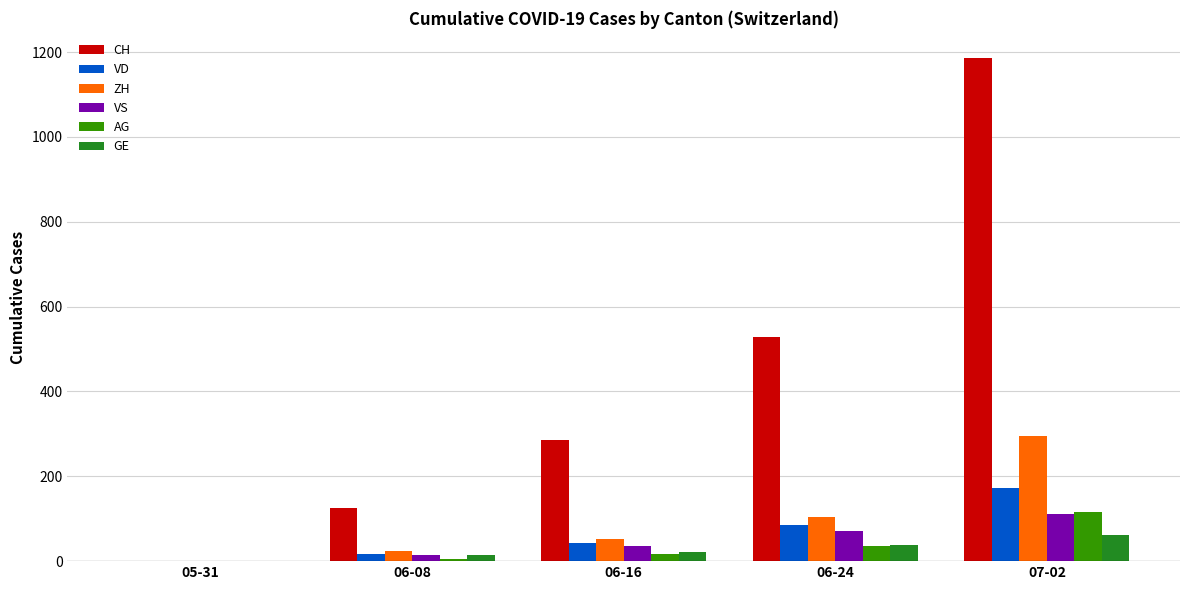

What is the total value across all series at 06-16?

456